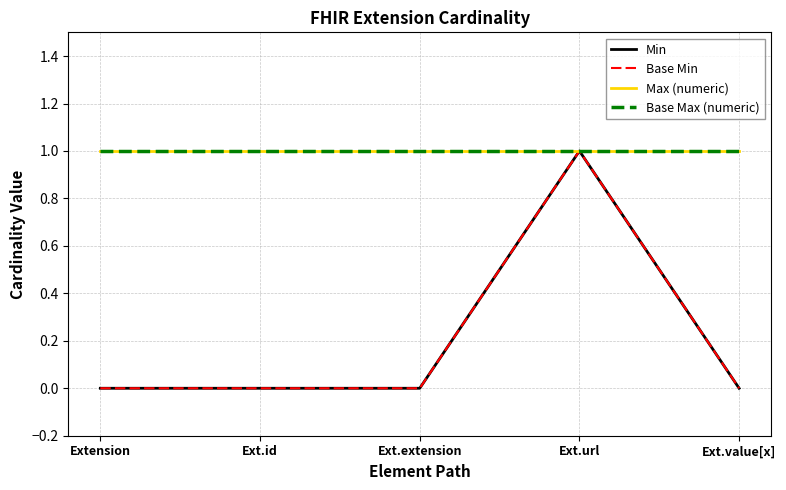

Is this an area chart (filled region under the line)?

No